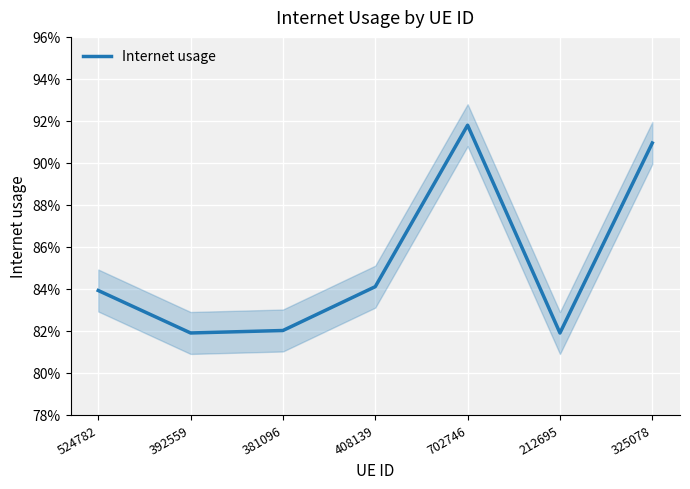

How many points are higher than both their immediate neighbors (excluding endpoints)?

1